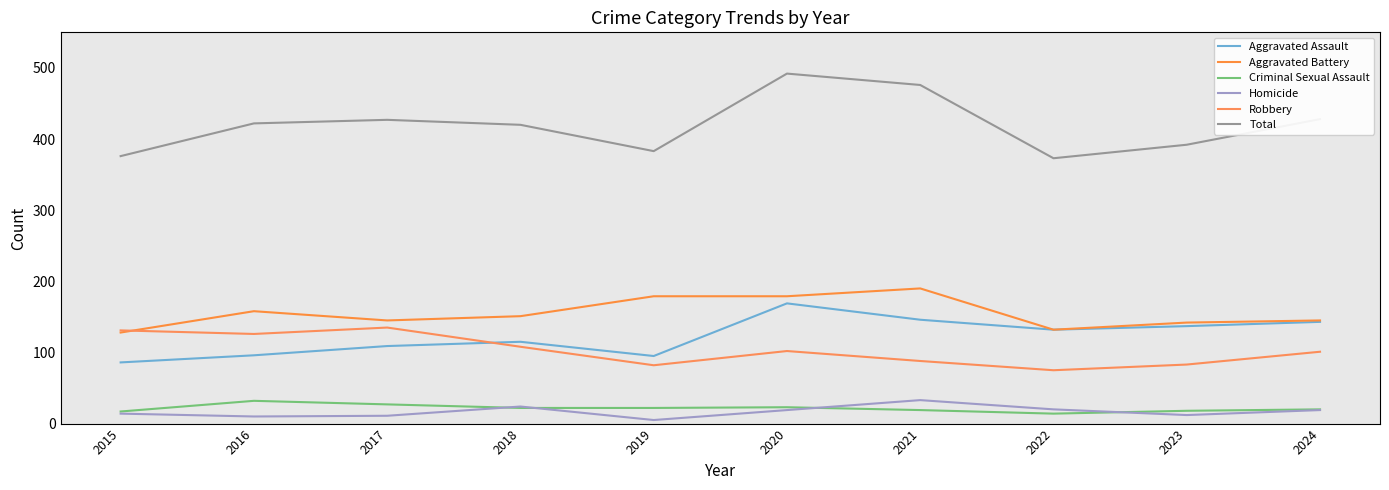

What are all the series names shown in the legend?

Aggravated Assault, Aggravated Battery, Criminal Sexual Assault, Homicide, Robbery, Total